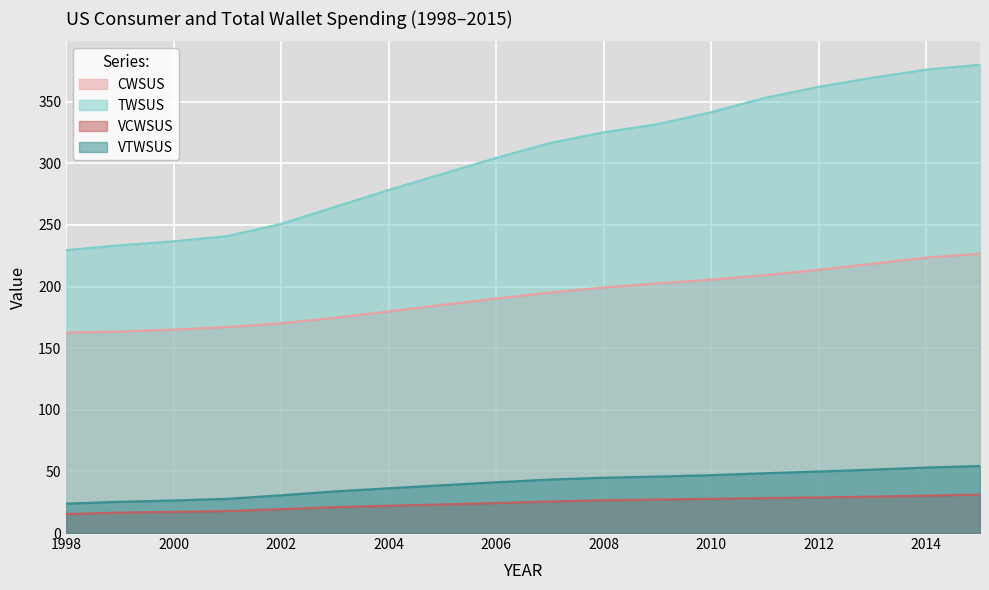

Is it true that TWSUS equals 107.4 at 2003?

False